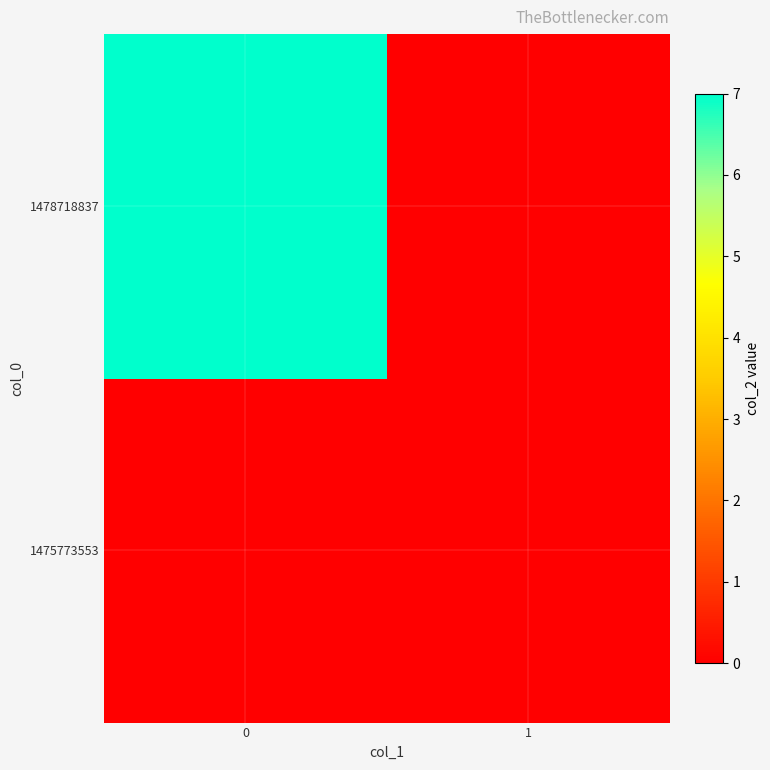

Reading left to right, transcribe all the data shown in this chart.

1475773553: 0=0	1=0
1478718837: 0=7	1=0